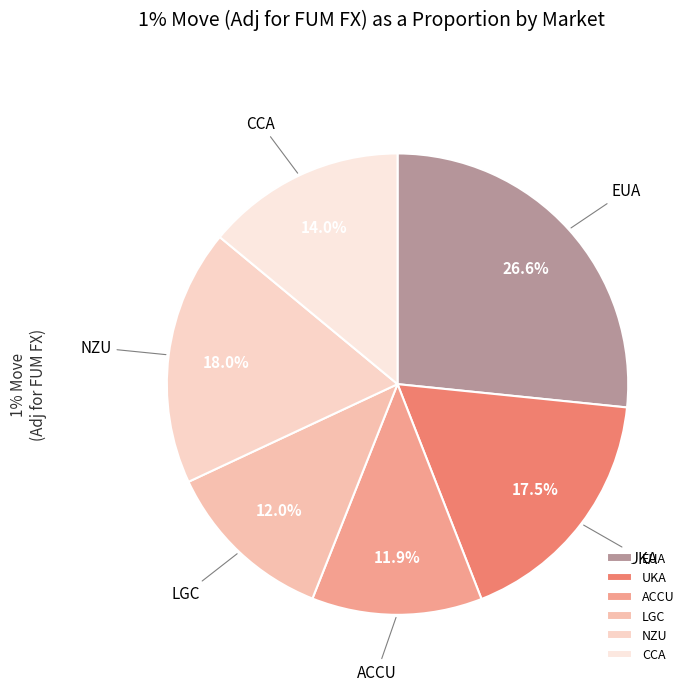

Is it true that ACCU is 12% of the pie?

True